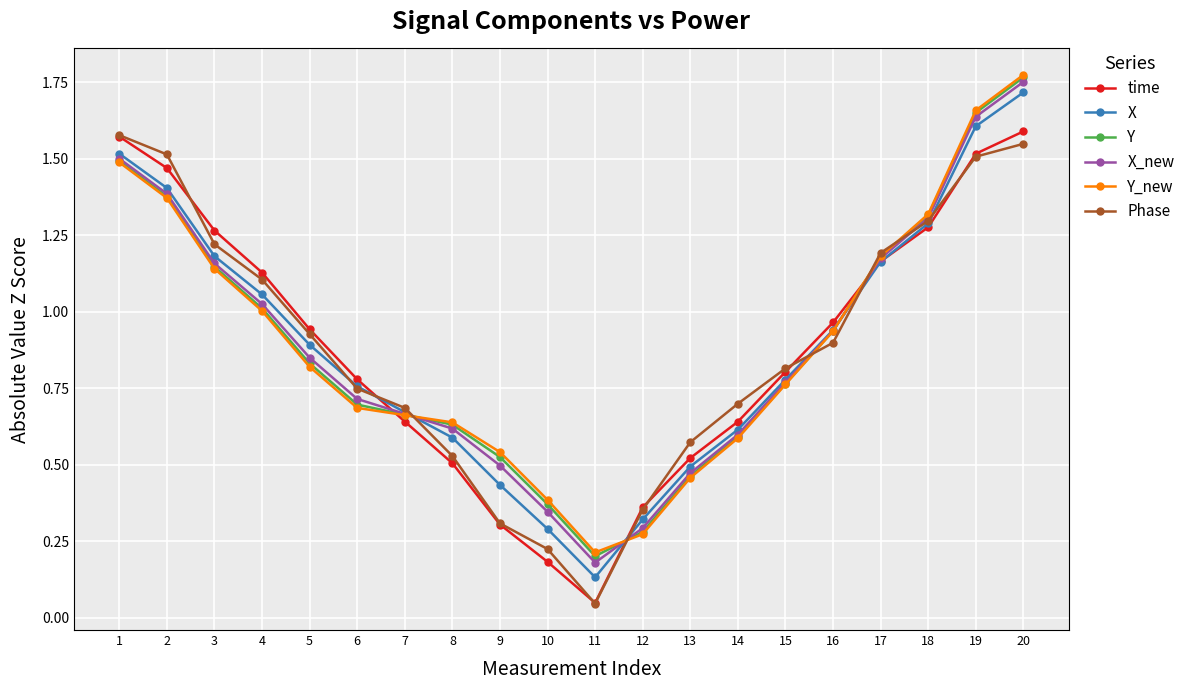

Between 5 and 13, which series saw the biggest shift?

time